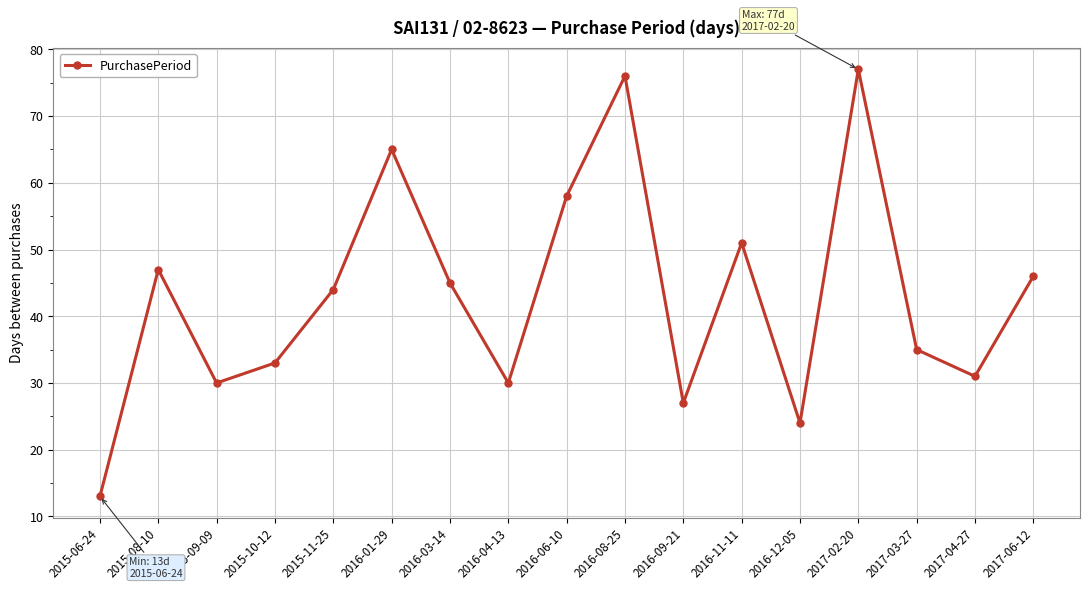

At which label is the value closest to 45?

2016-03-14